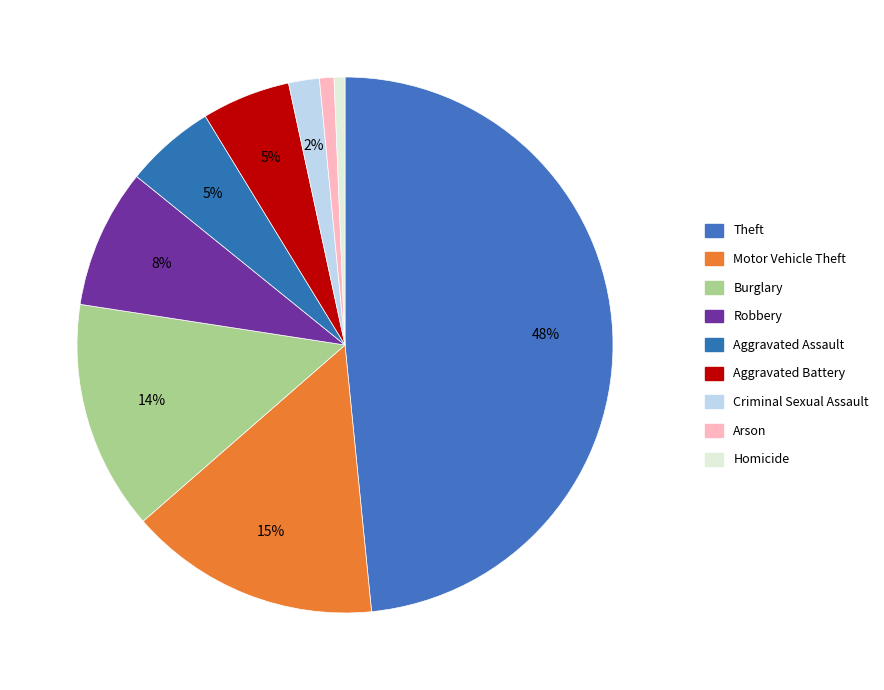

Which category has the smallest portion of the pie?

Homicide